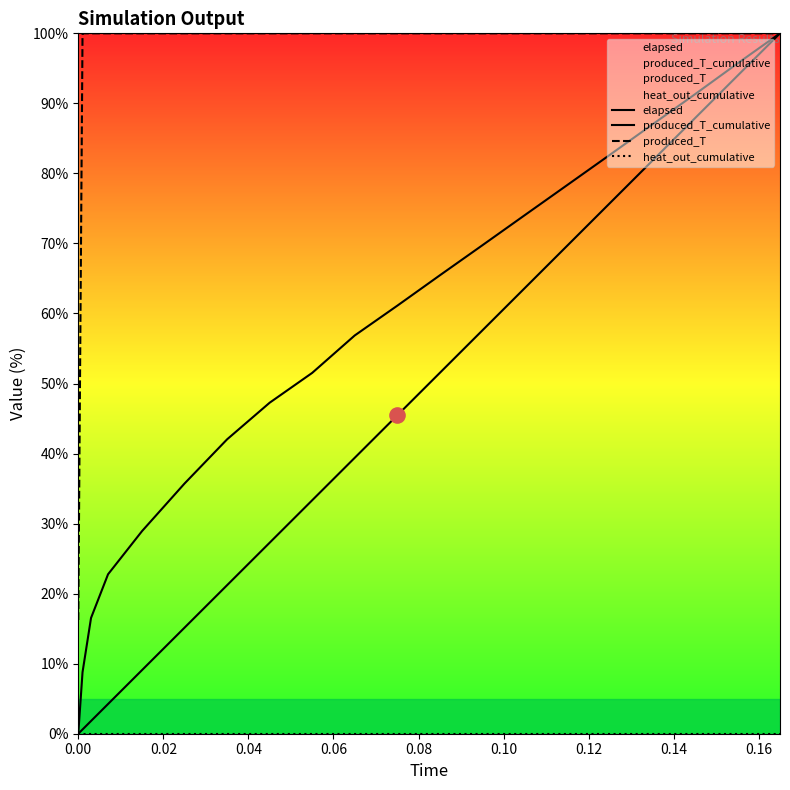

Which series reaches the maximum Y coordinate?

elapsed